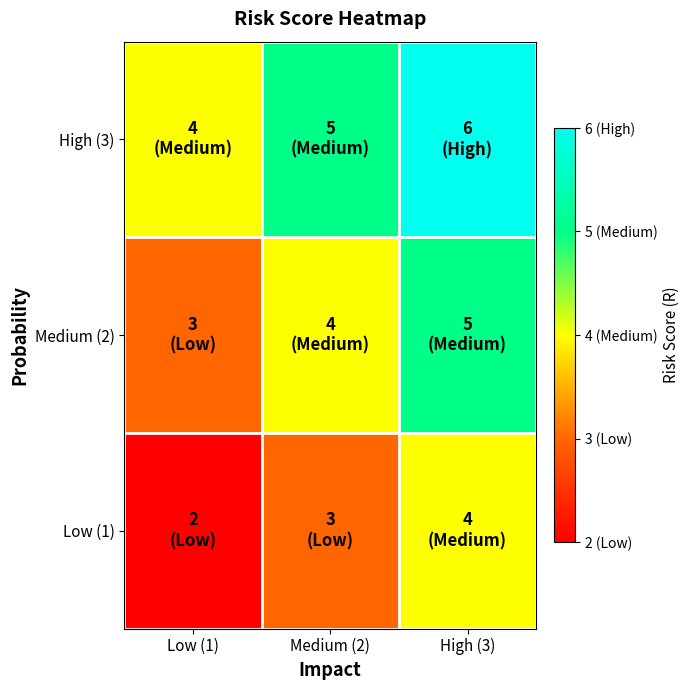

What is the total value across all series at Medium (2)?

12